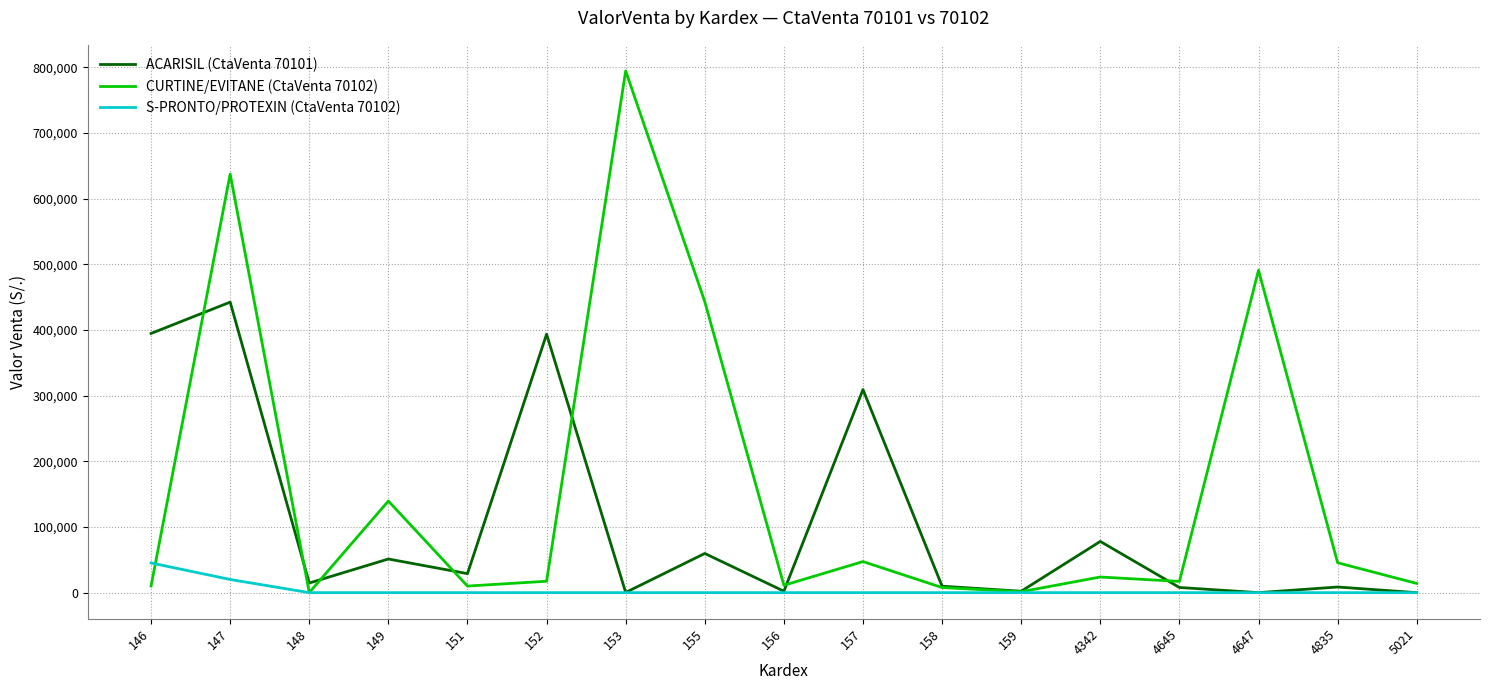

What is the maximum value shown in the chart?

794699.2